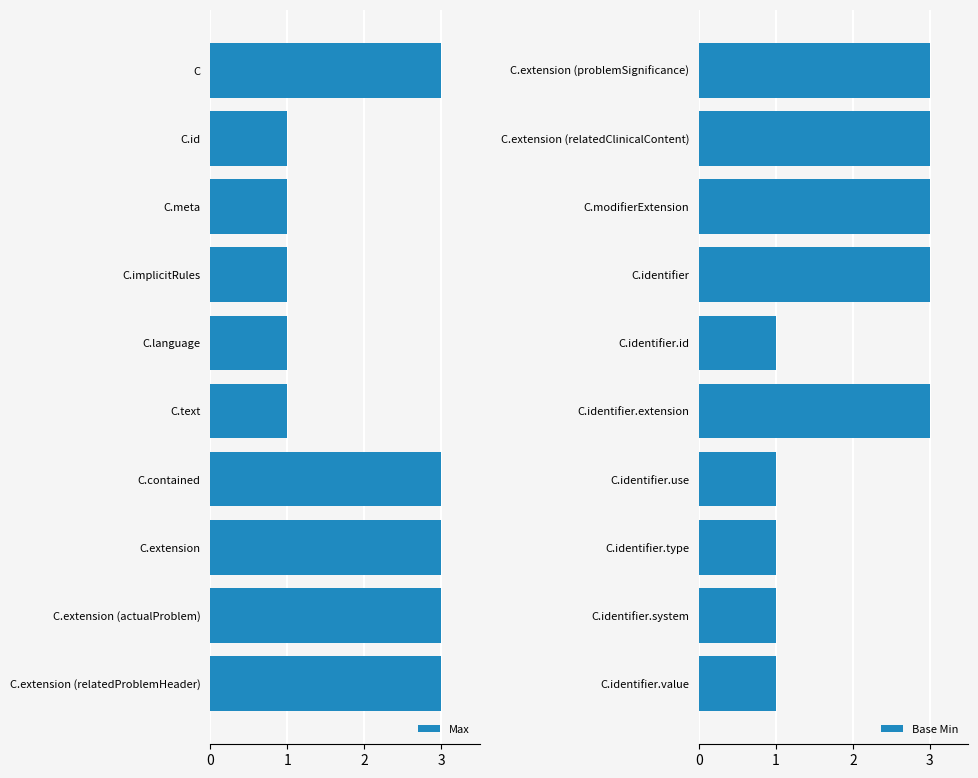

The value of Base Min at C.extension (relatedClinicalContent) is 1. True or false?

False